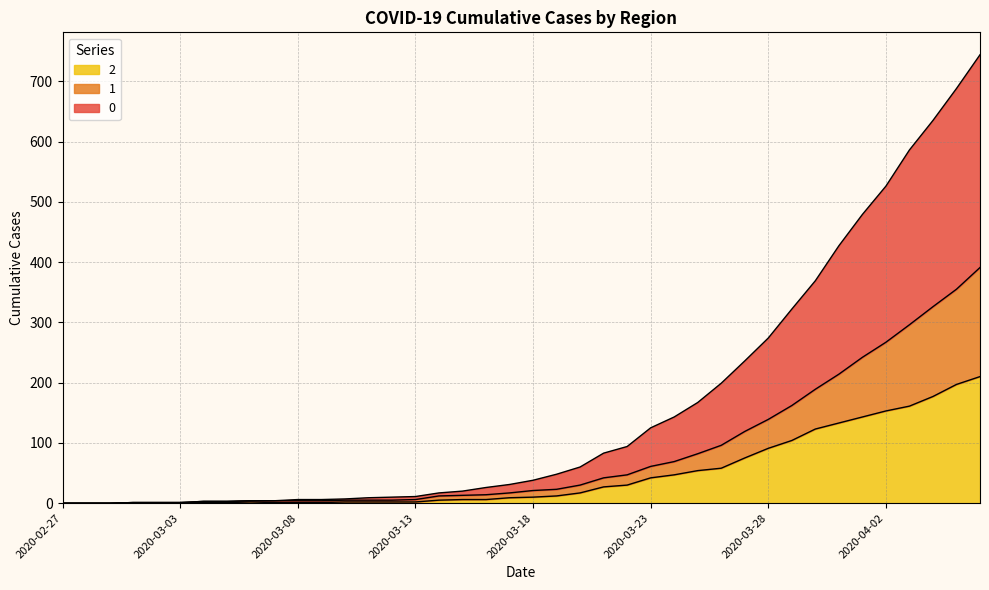

How many positive values does the 0 series have?

37